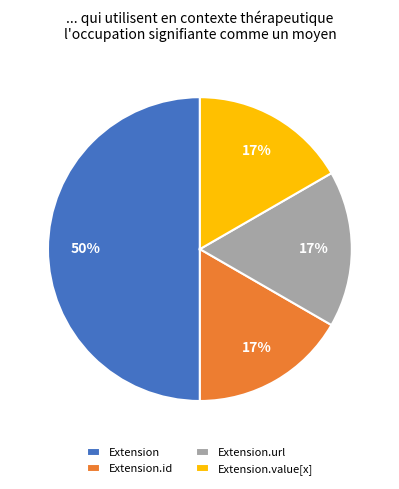

The Extension.id slice represents 26% of the pie. True or false?

False